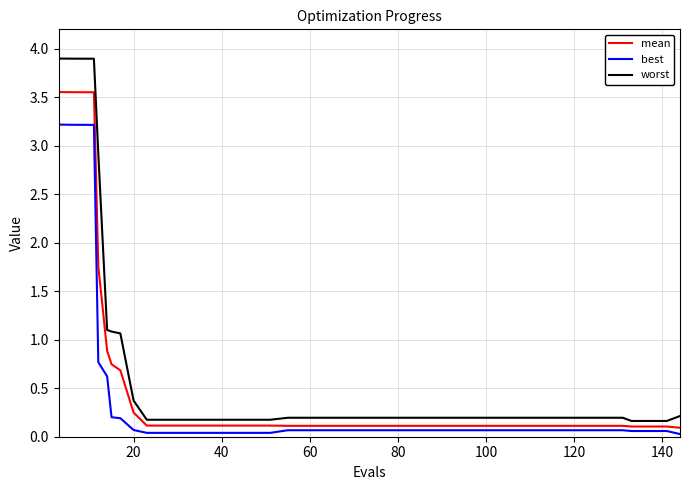

List the series in order of their peak value, lowest first.

best, mean, worst